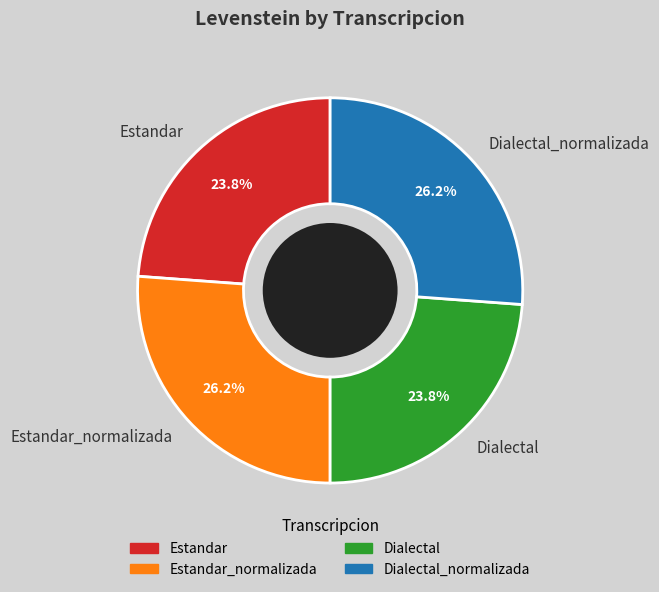

Approximately how many times larger is the value at Estandar_normalizada compared to Estandar?

1.1